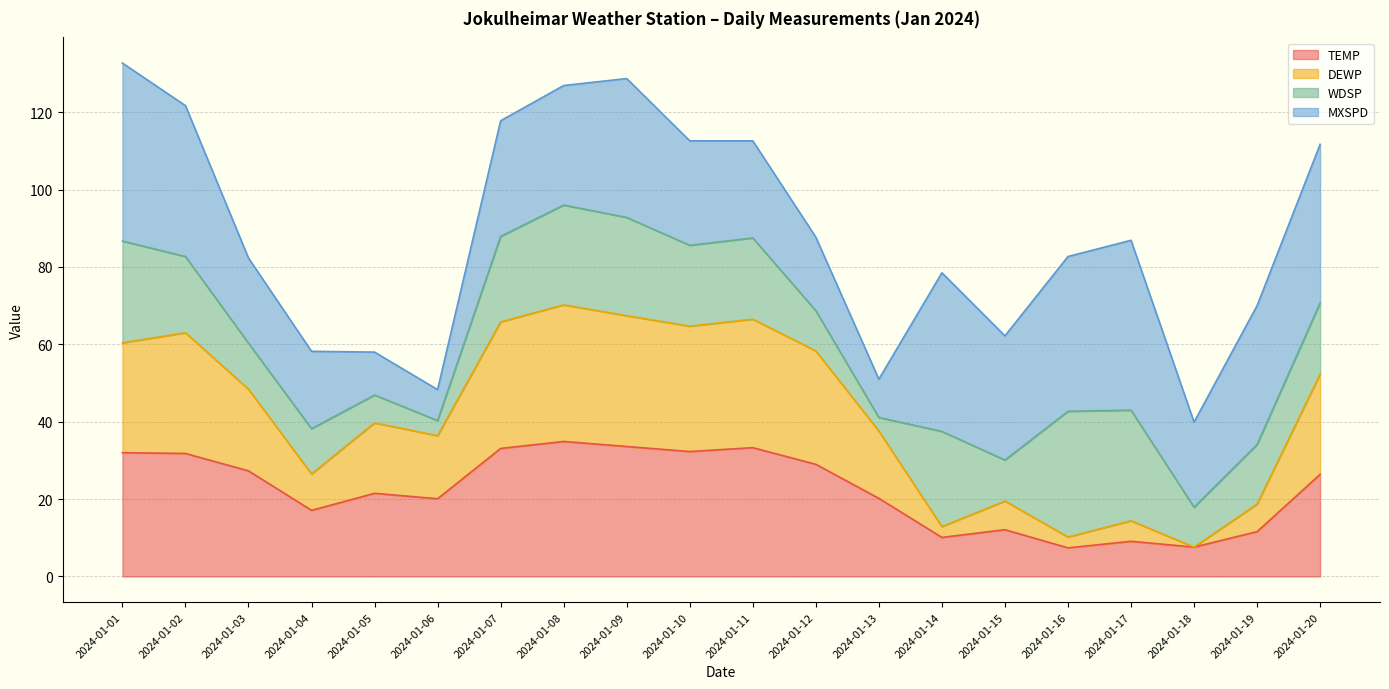

Is it true that TEMP equals 21.5 at 2024-01-05?

True